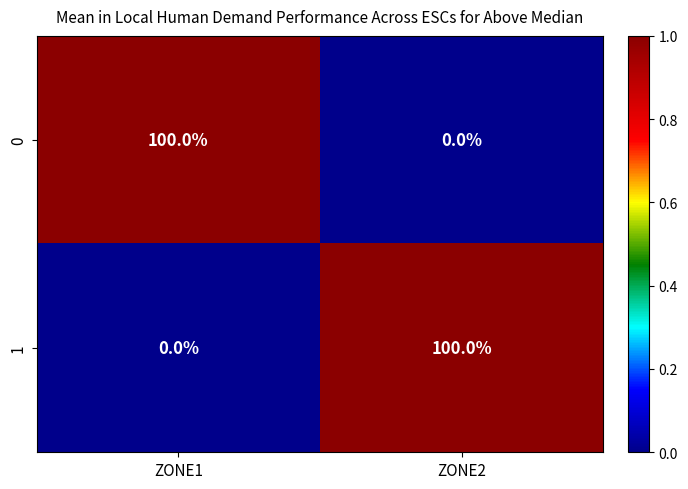

At which label does 1 reach its peak?

ZONE2